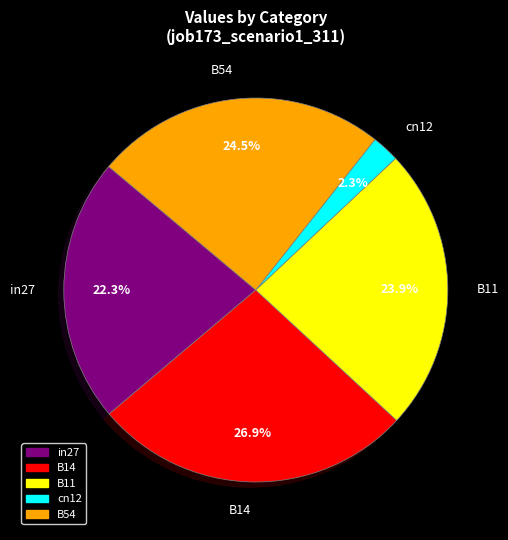

To the nearest percent, what is the combined percentage of in27 and B11?

46%